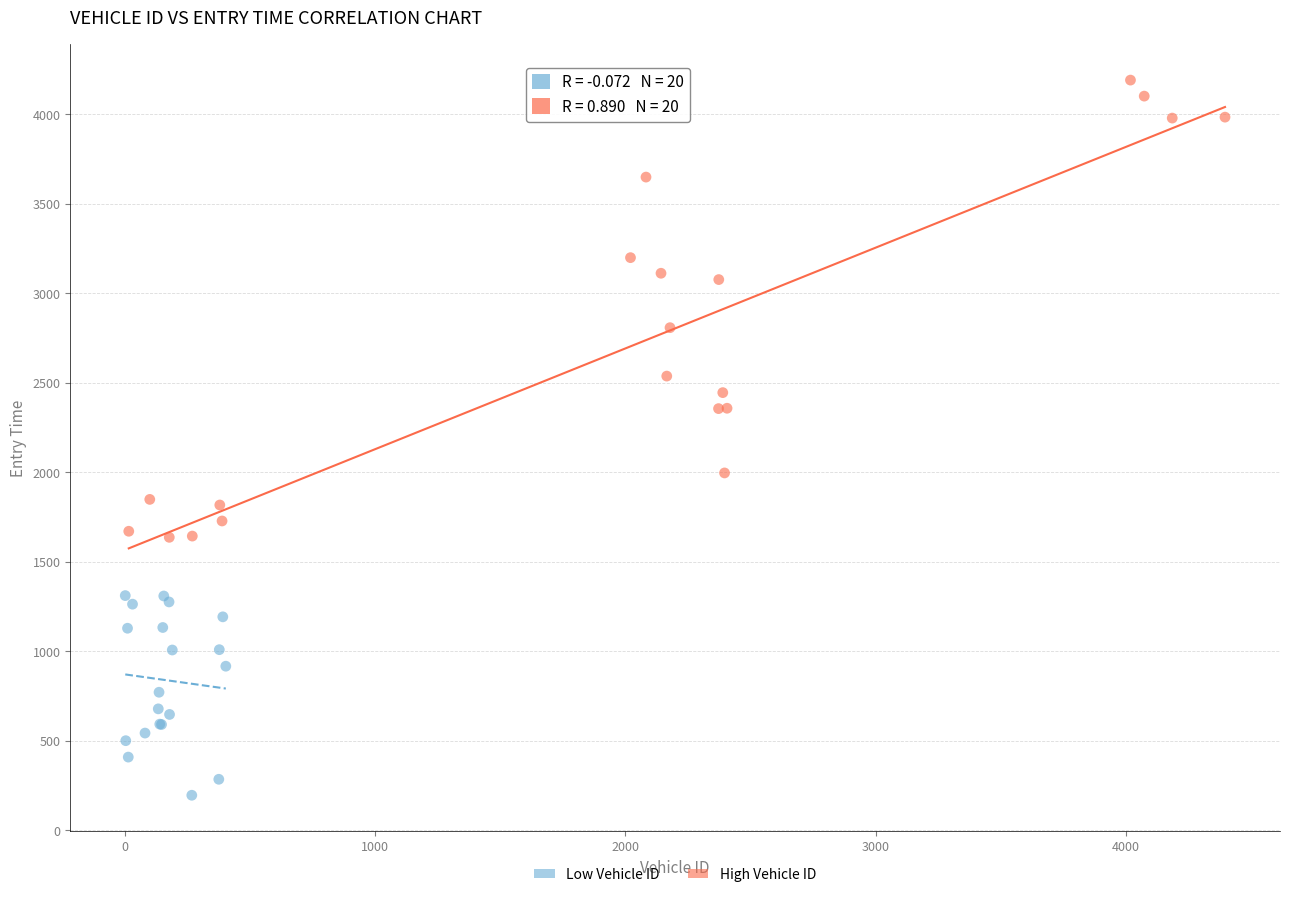

Which series contains the lowest Y value?

Low Vehicle ID